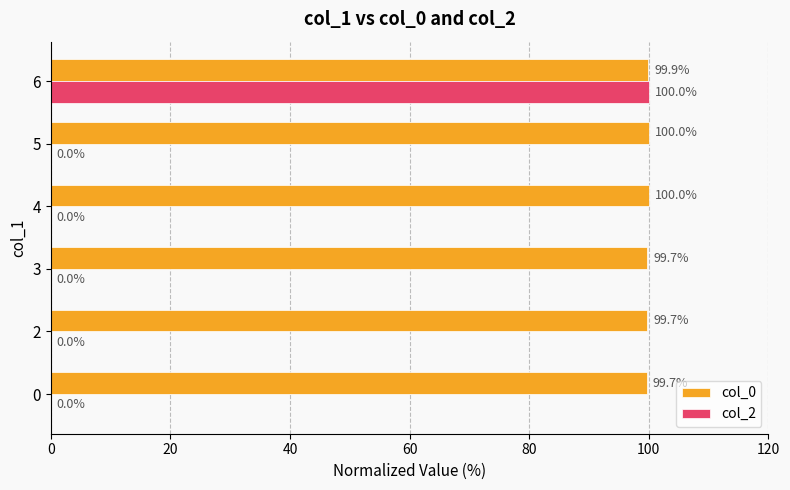

Which series changed the most between 5 and 6?

col_2